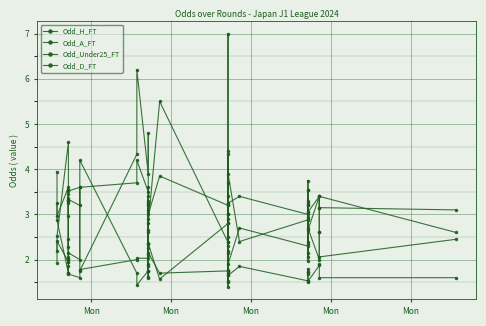

How many interior local valleys does the Odd_A_FT series have?

14